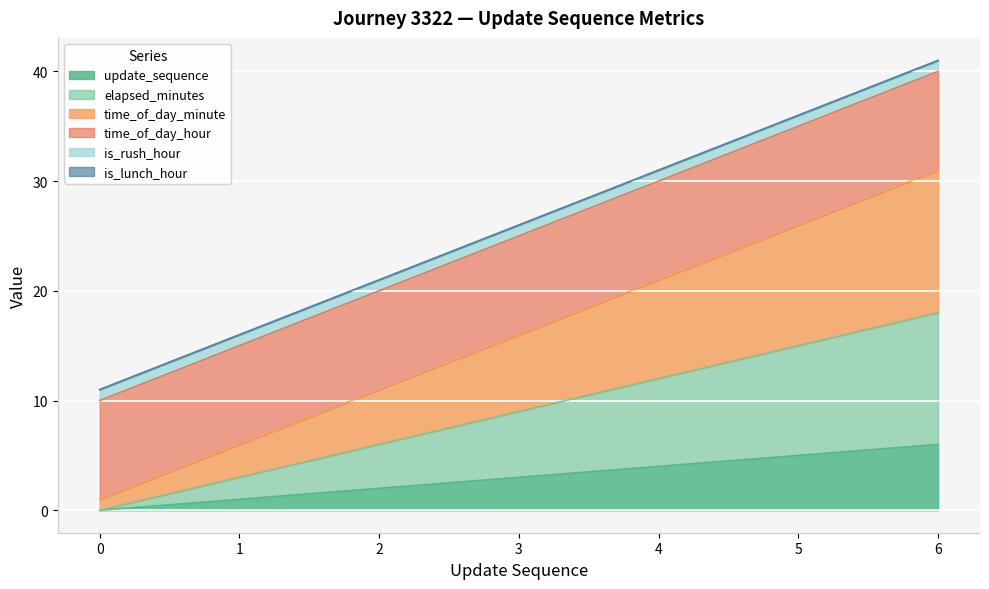

True or false: update_sequence has more than 2 interior local peaks.

False